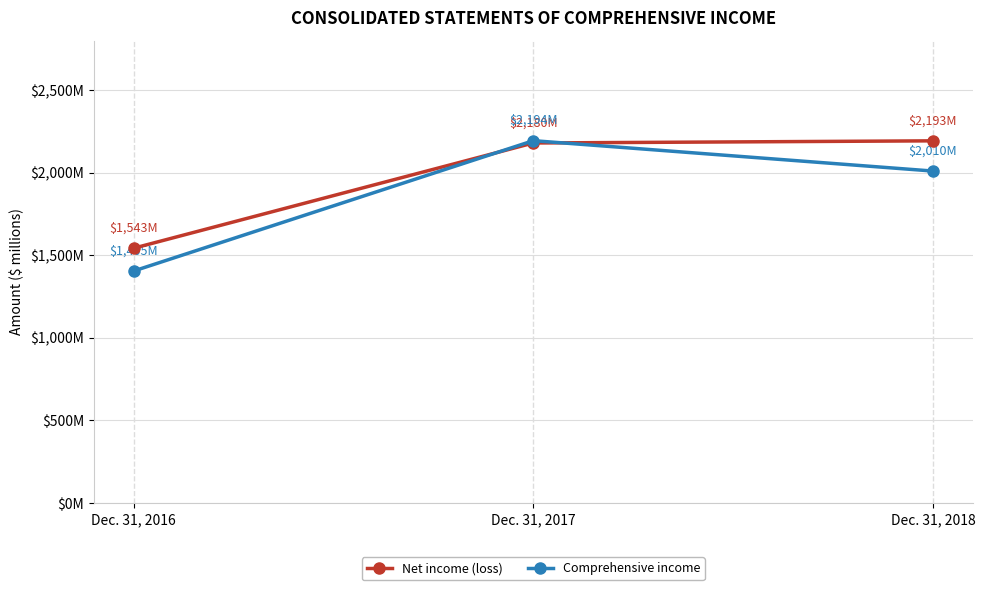

Is this an area chart (filled region under the line)?

No